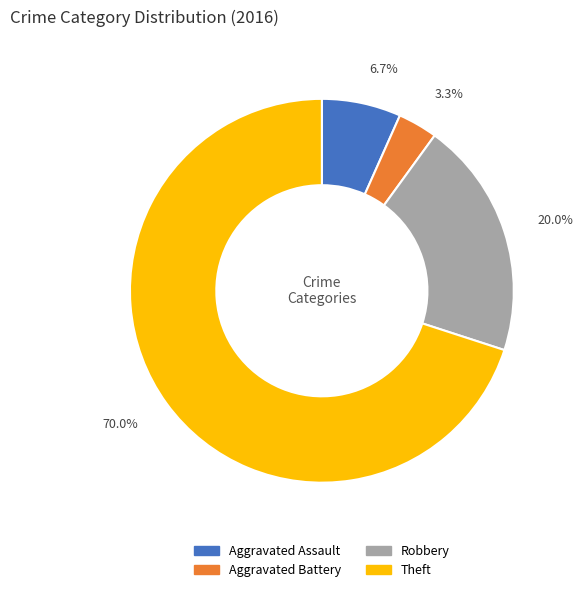

Is Theft the majority of the pie?

Yes